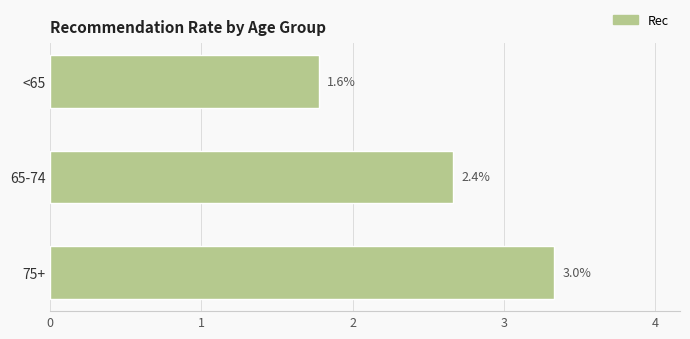

Does the chart contain stacked bars?

No